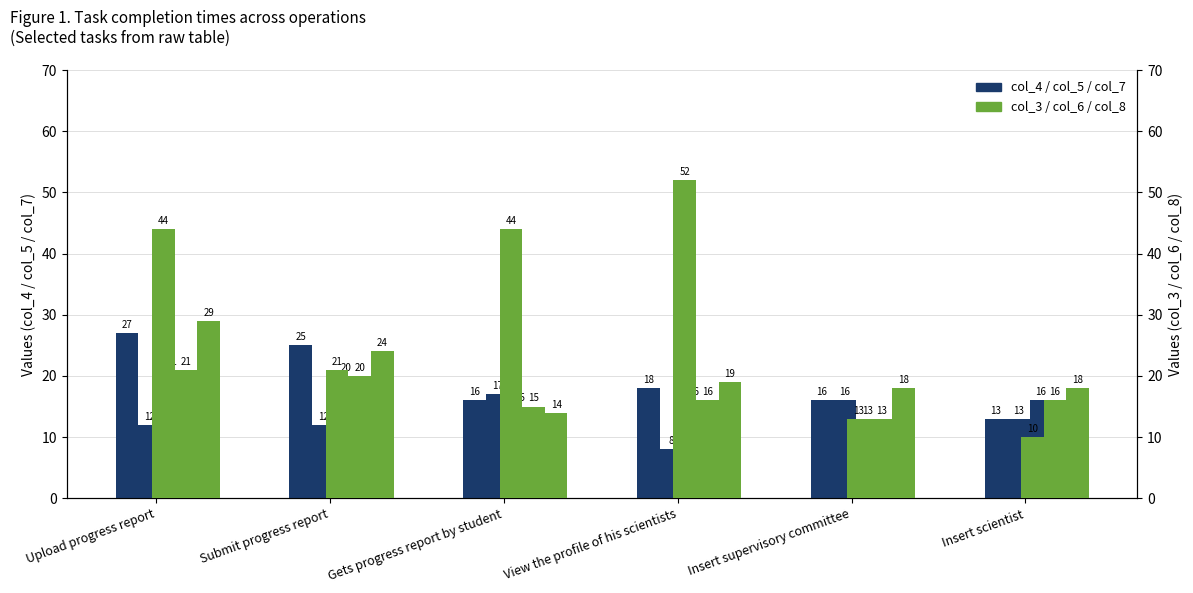

Which series has the largest total across all categories?

col_3